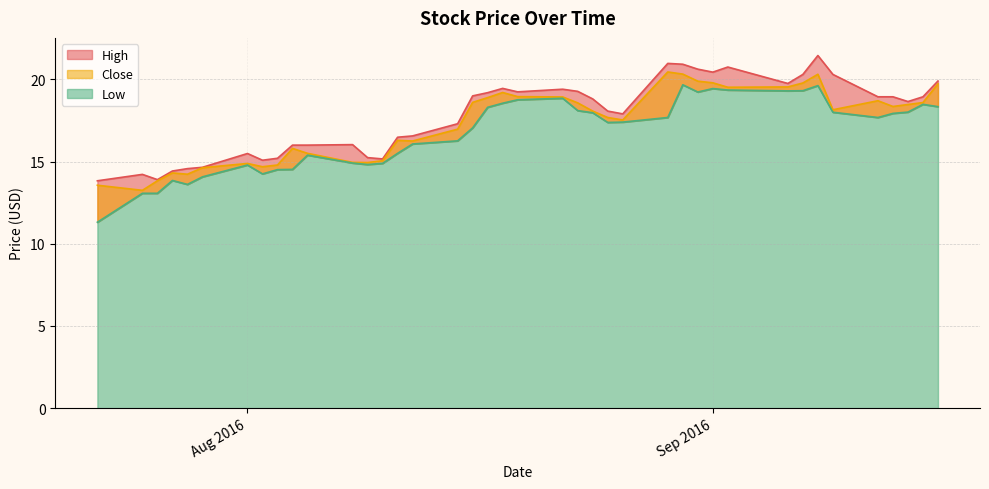

What is the minimum value shown in the chart?

11.3